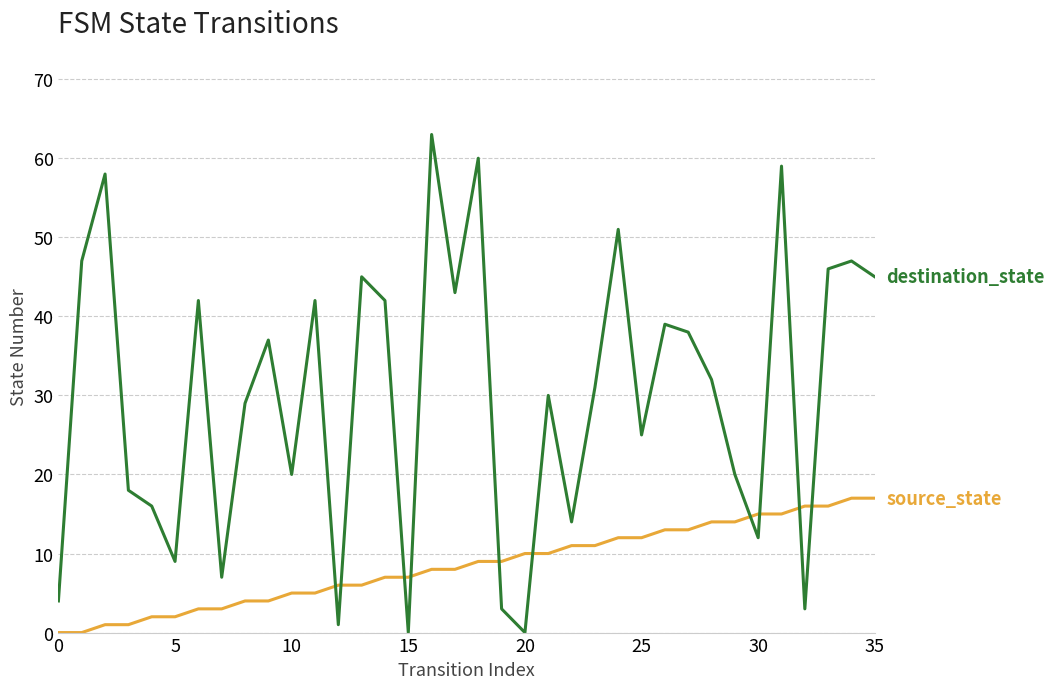

What is the maximum value shown in the chart?

63